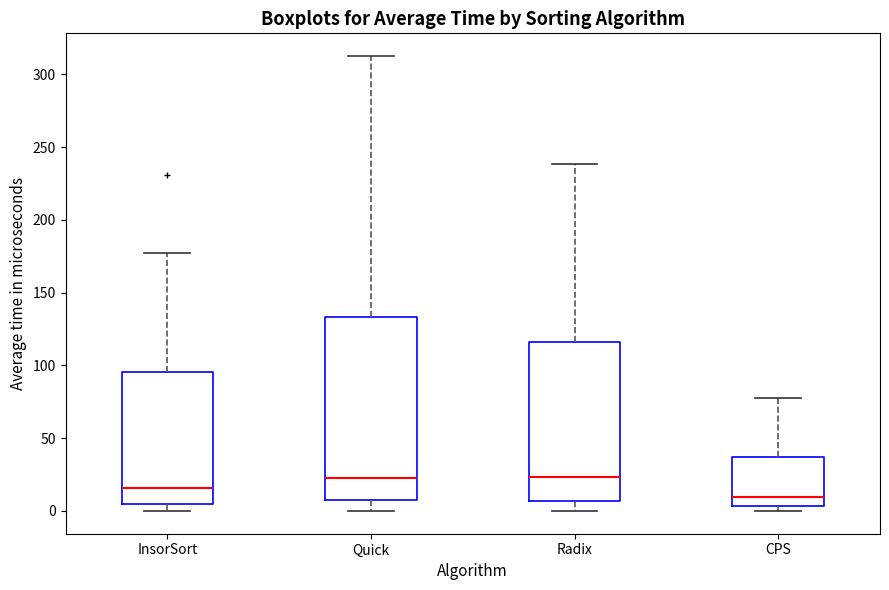

Reading left to right, transcribe this box plot: for each box, give where its median line is, the range the box spans, and where its two whiskers end, as read against the y-axis. The values are not printed on the chart, so give them approximately, as read against the axis.

InsorSort: median 15, box 5 to 95, whiskers 0 to 175
Quick: median 20, box 10 to 135, whiskers 0 to 310
Radix: median 25, box 5 to 115, whiskers 0 to 240
CPS: median 10, box 5 to 35, whiskers 0 to 75